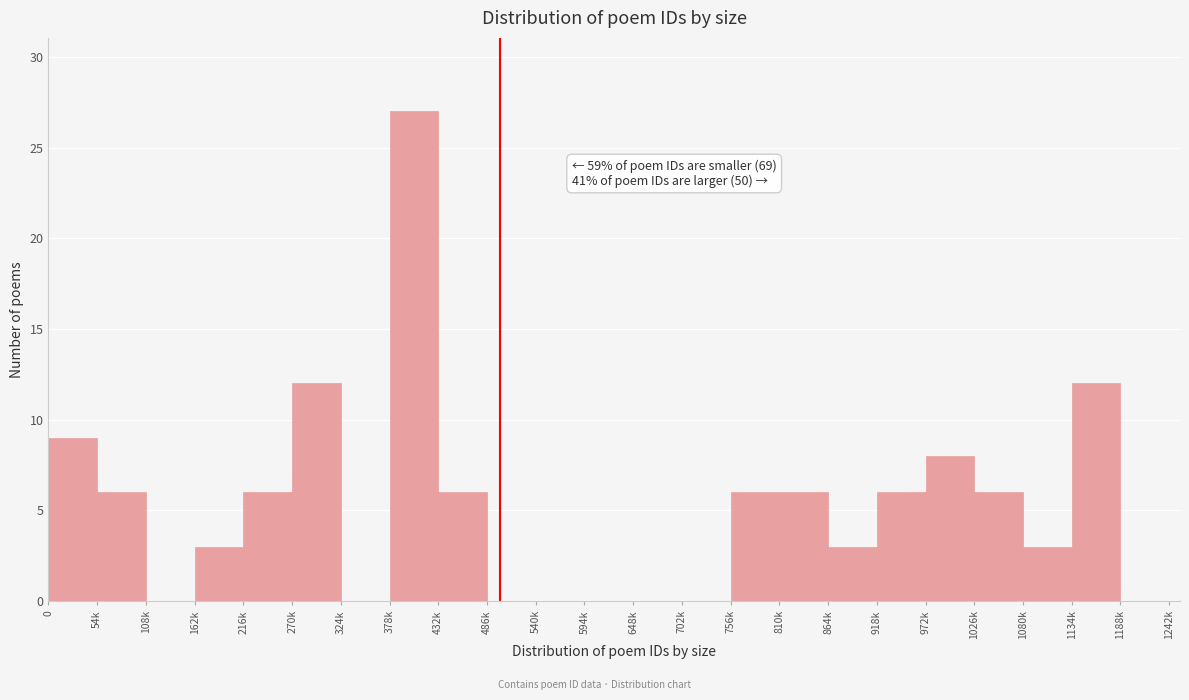

Reading left to right, extract all data points from this chart.

0=9	54k=6	108k=0	162k=3	216k=6	270k=12	324k=0	378k=27	432k=6	486k=0	540k=0	594k=0	648k=0	702k=0	756k=6	810k=6	864k=3	918k=6	972k=8	1026k=6	1080k=3	1134k=12	1188k=0